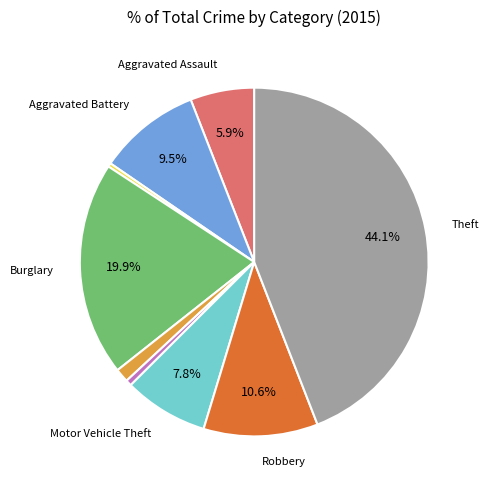

Is there any slice that represents more than half of the pie?

No